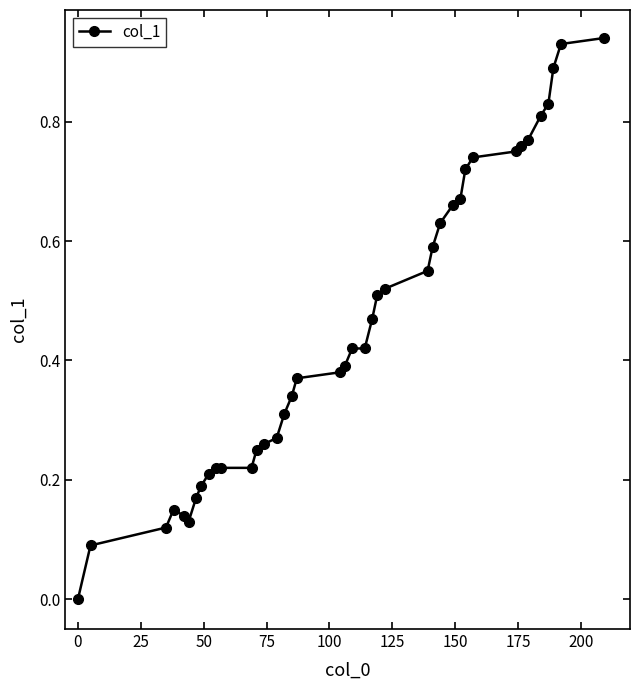

What is the sum of all values?

18.0